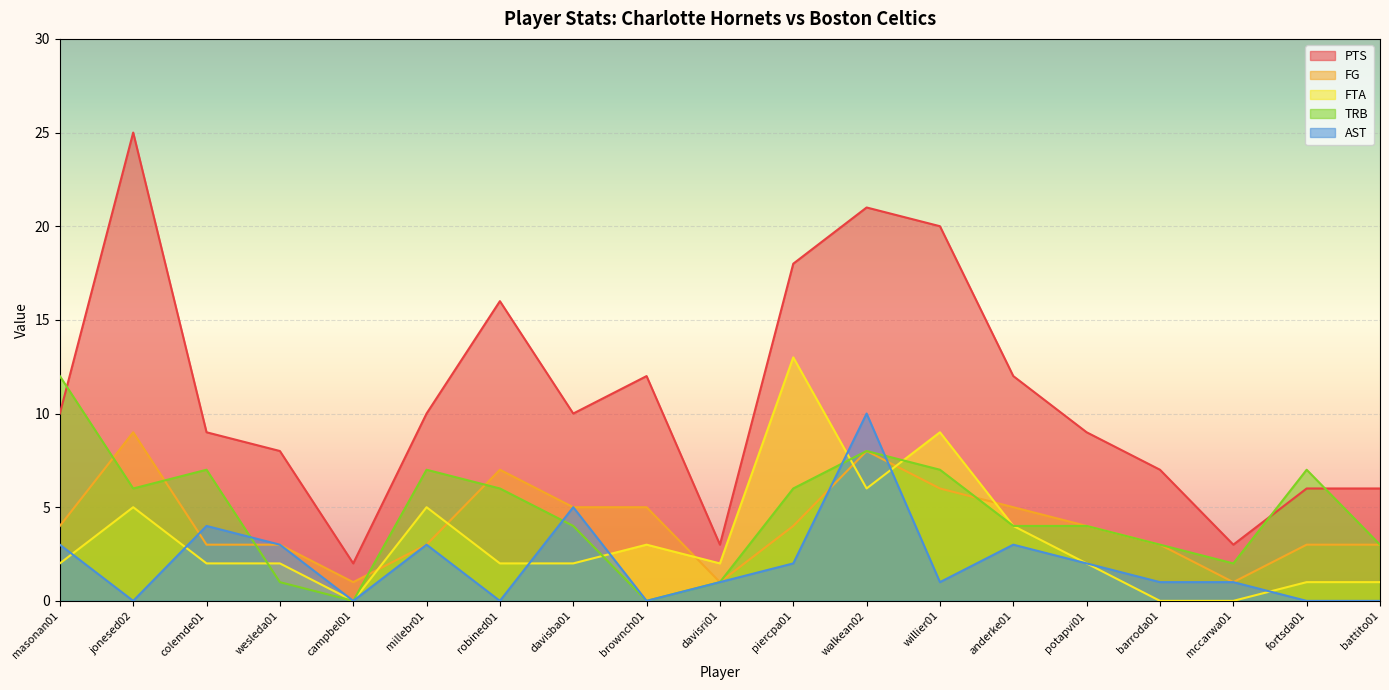

What is the difference between the maximum and minimum values in the FTA series?

13